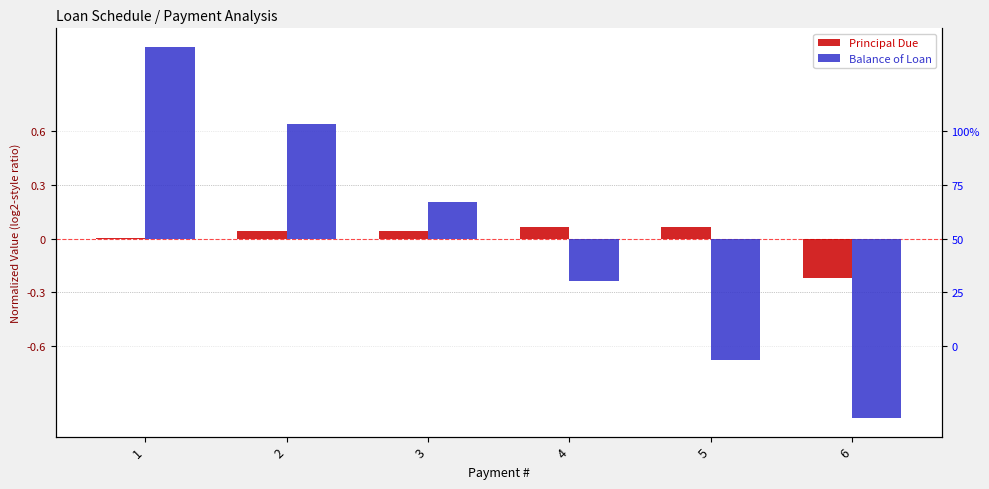

List the series in order of their peak value, lowest first.

Principal Due, Balance of Loan